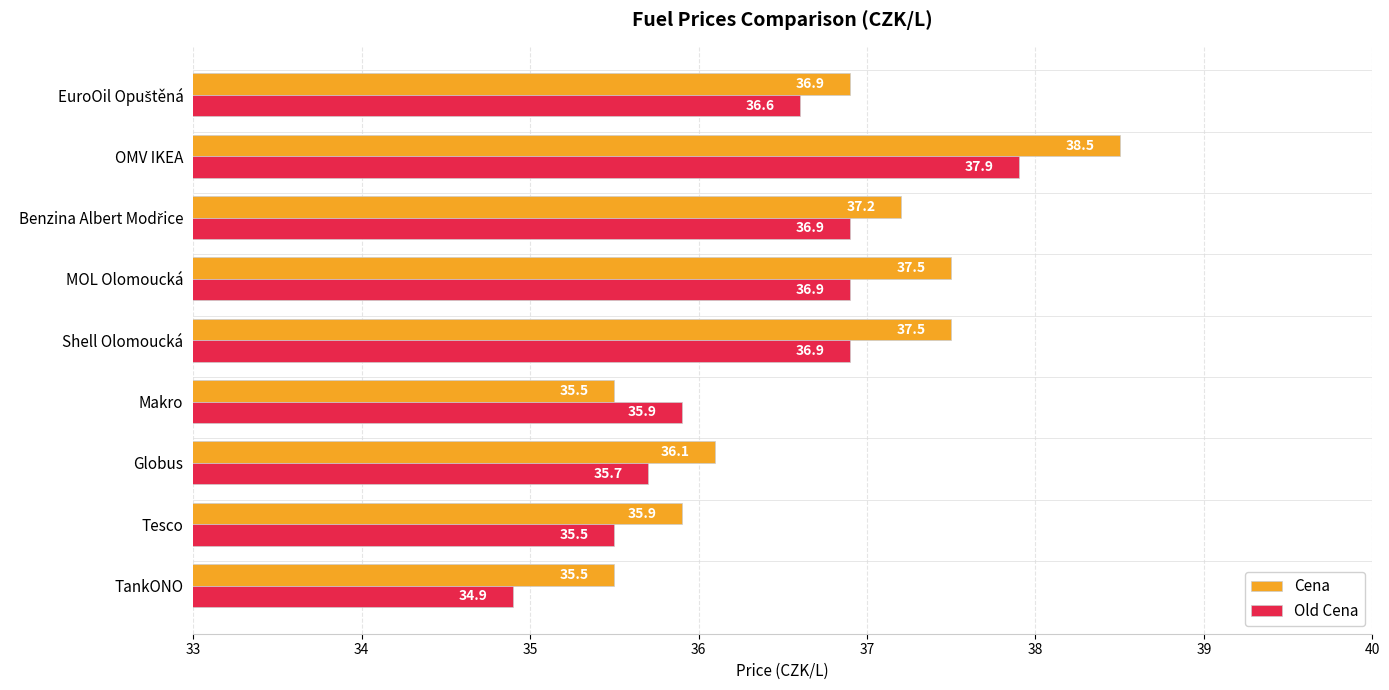

What is the difference between the maximum and minimum values in the Cena series?

3.0